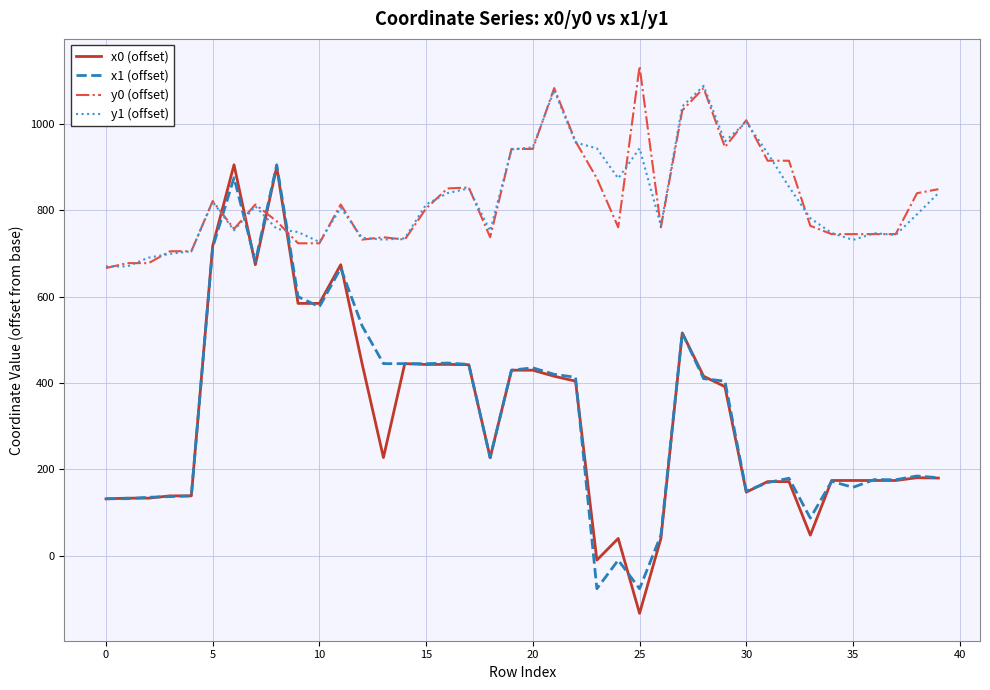

How many times do y1 (offset) and x1 (offset) cross each other?

4